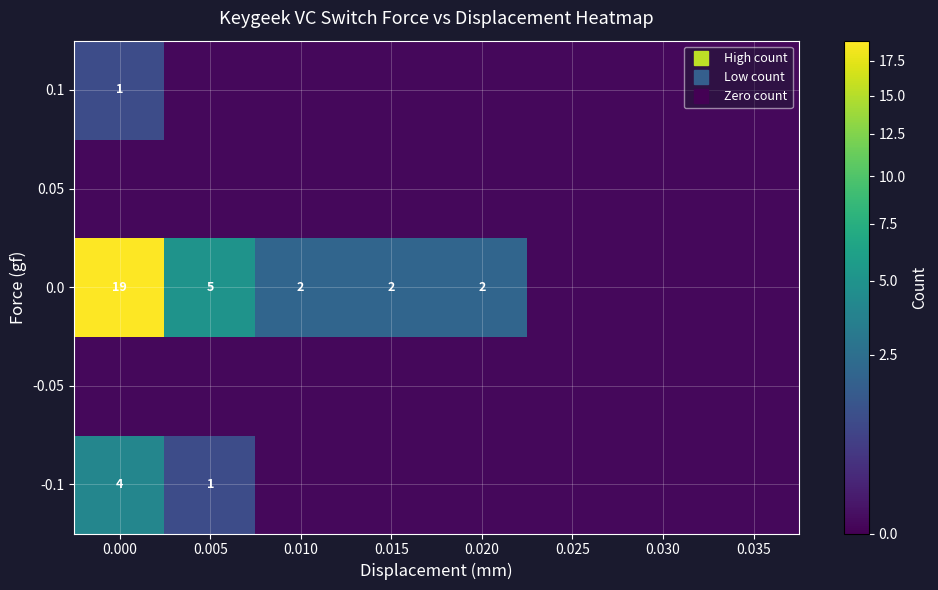

What is the total value across all series at 0.005?

6.0